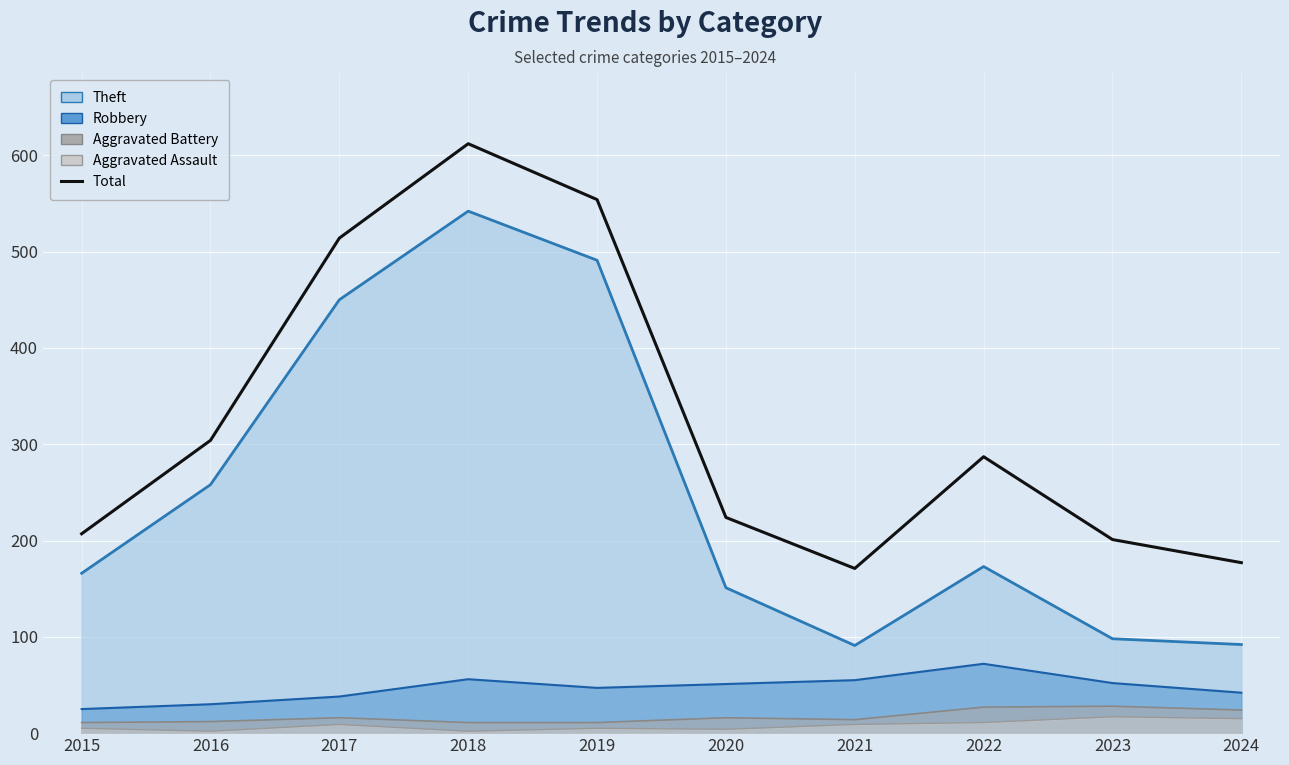

What is the minimum value shown in the chart?

171